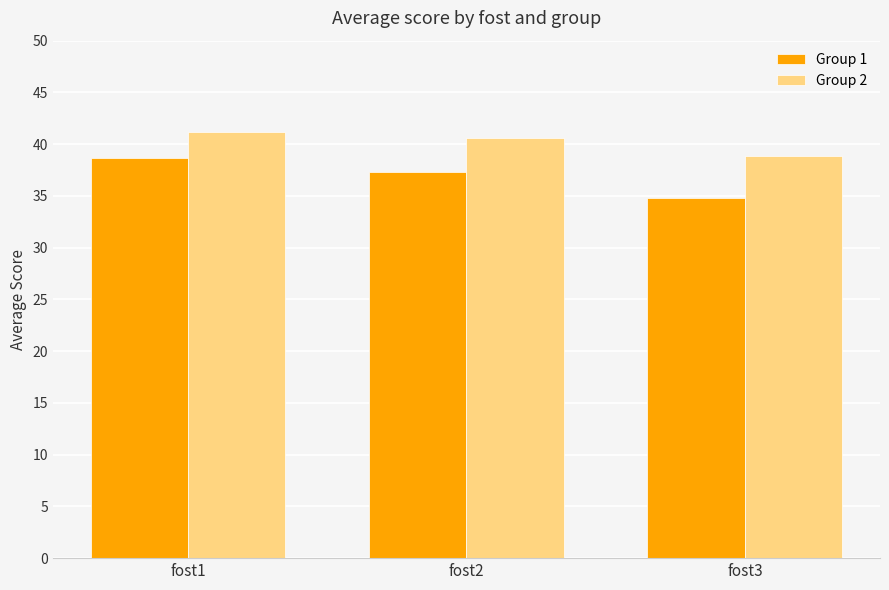

What is the value of the Group 2 bar at the 2nd from the left?

40.6